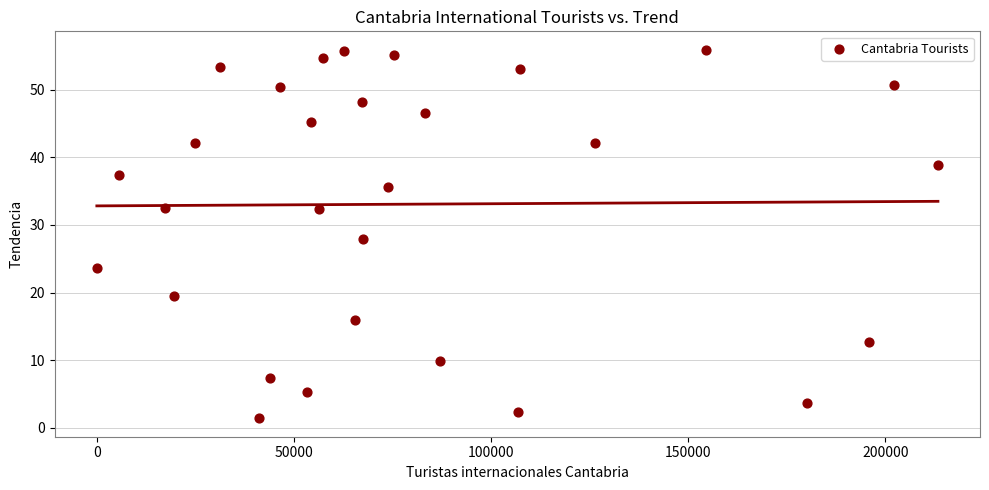

What is the range of X values (max minus min)?

213327.9